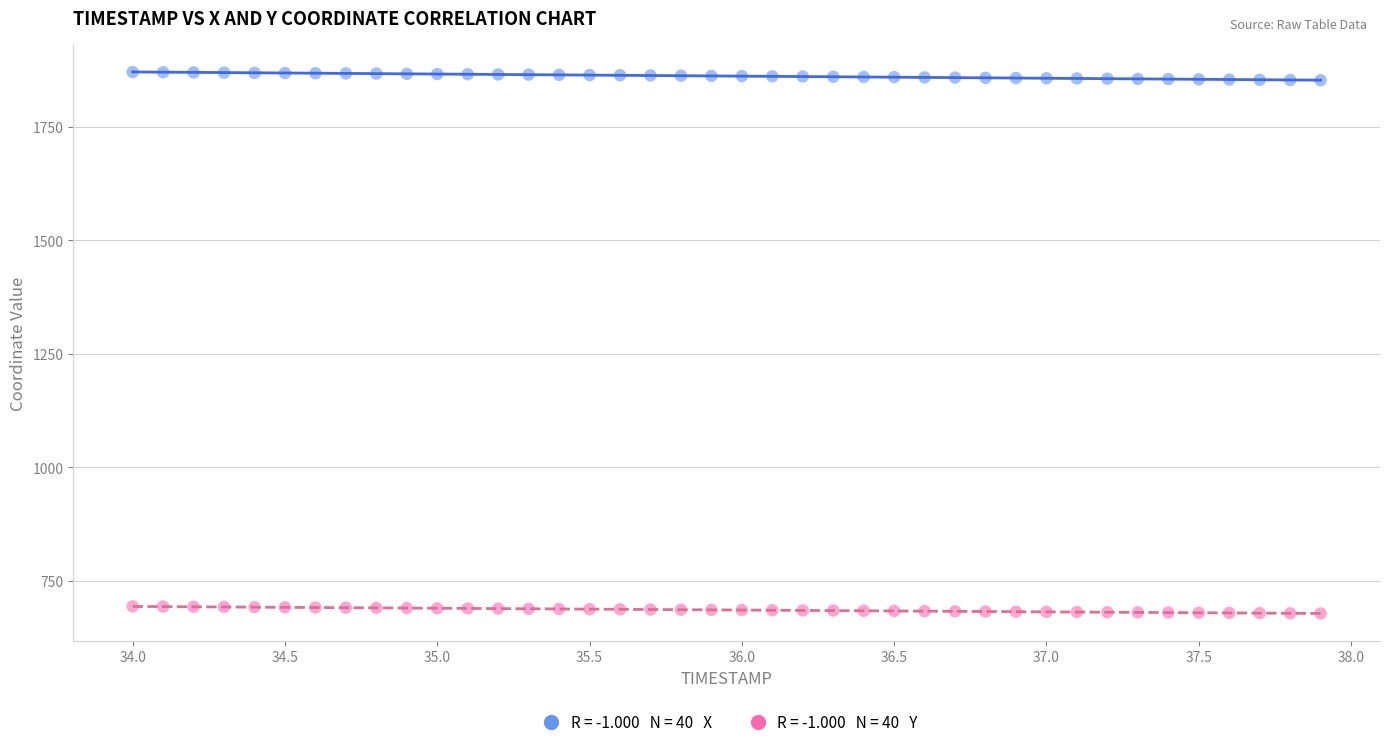

Across all data points, what is the range of X values (max minus min)?

3.9